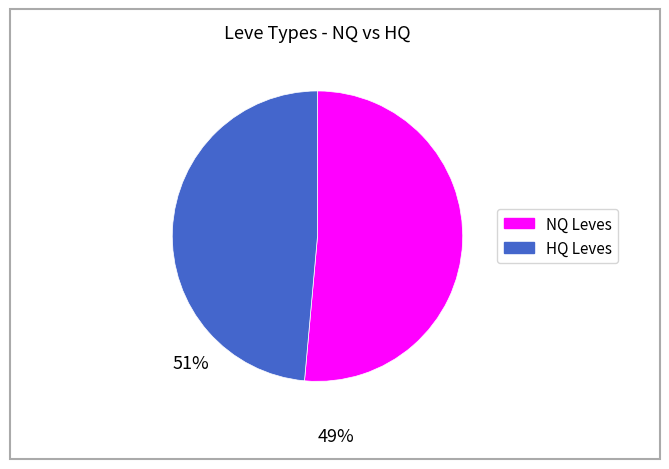

Is there a majority slice in this chart?

Yes